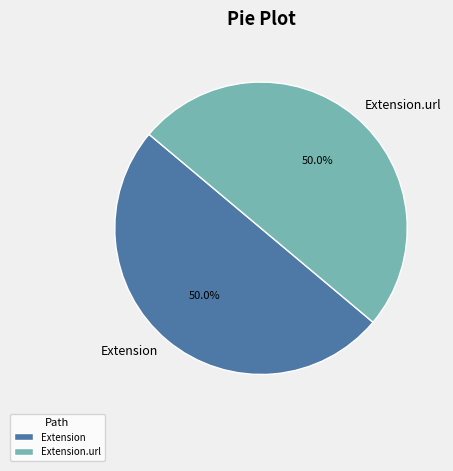

Do Extension and Extension.url together represent more than half of the pie?

Yes